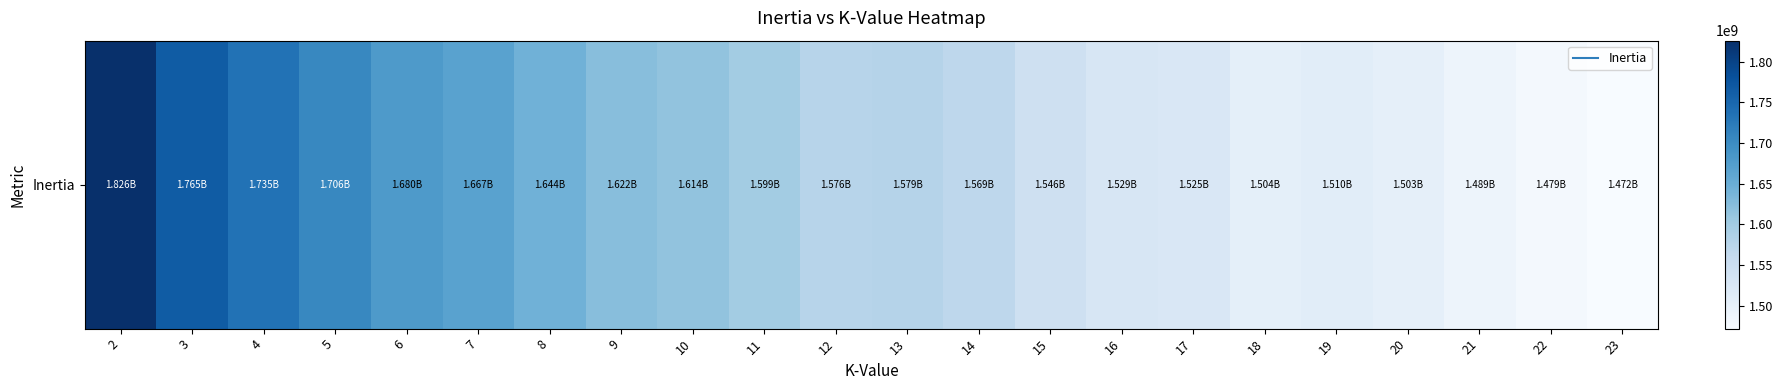

Between 11 and 20, which is larger?

11